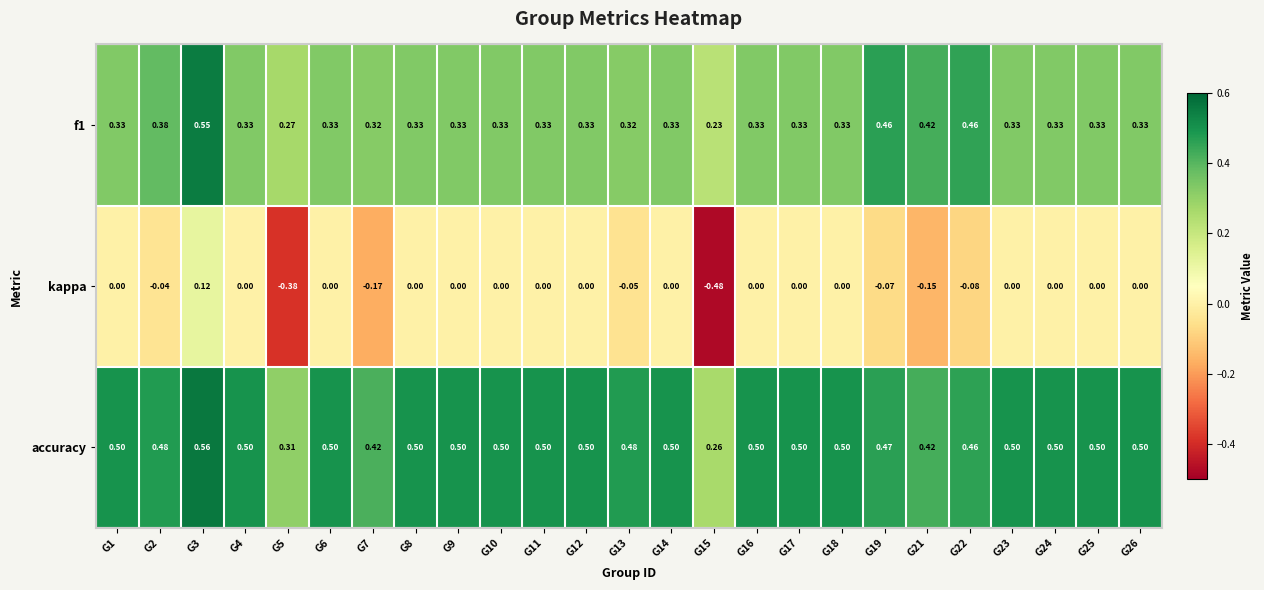

List the series in order of their peak value, lowest first.

kappa, f1, accuracy